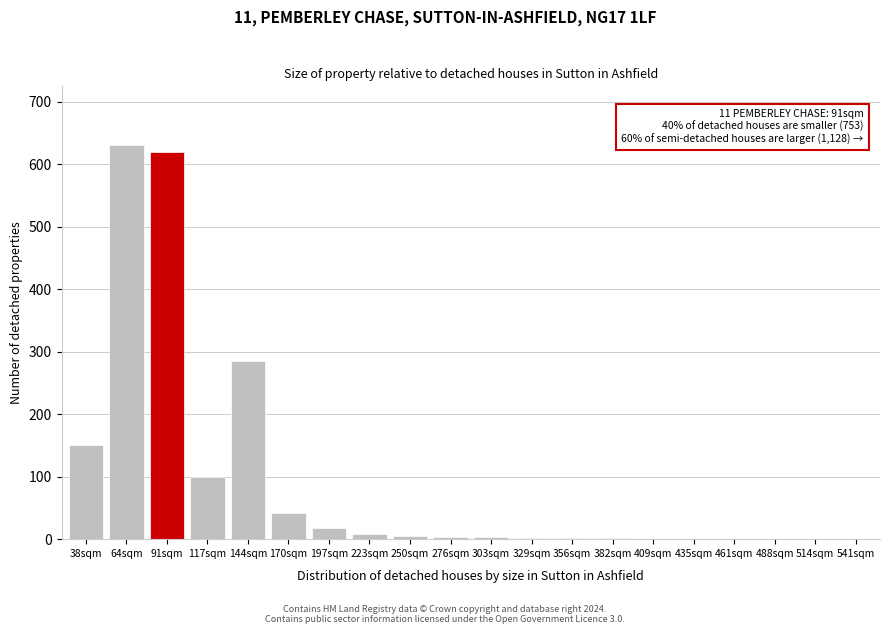

The chart shows a value of 1 at 514sqm. True or false?

True